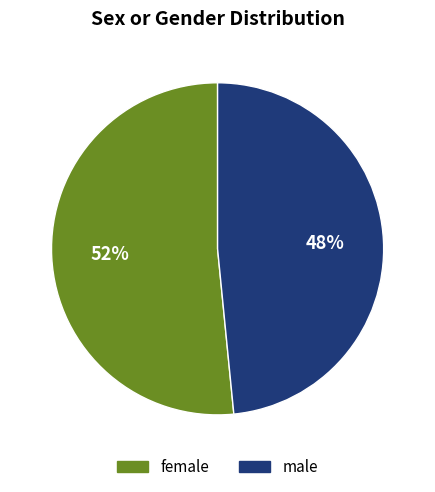

Rank the categories by value from highest to lowest.

female, male